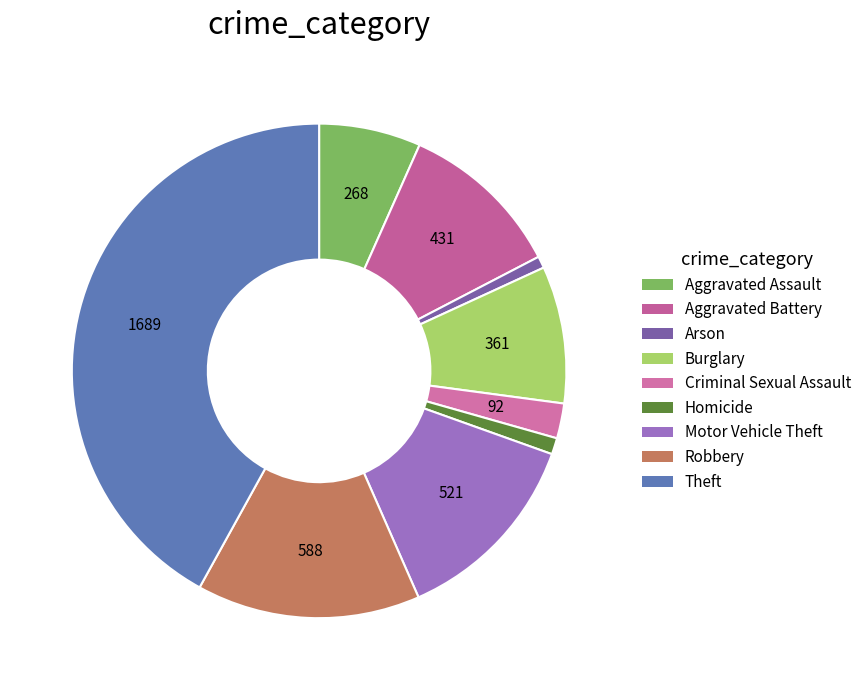

How many slices are in this pie chart?

9